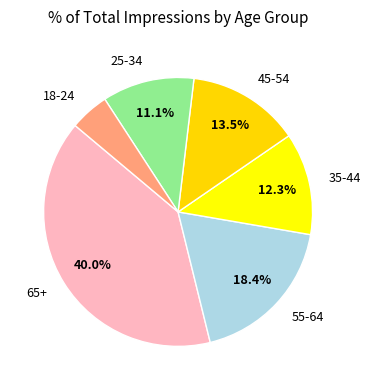

Which category has the smallest portion of the pie?

18-24